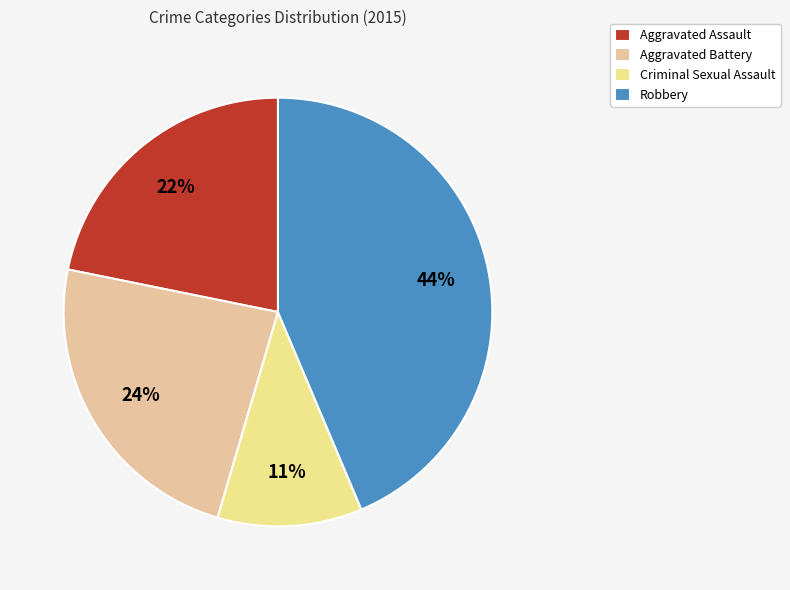

Which has a higher value, Aggravated Battery or Aggravated Assault?

Aggravated Battery